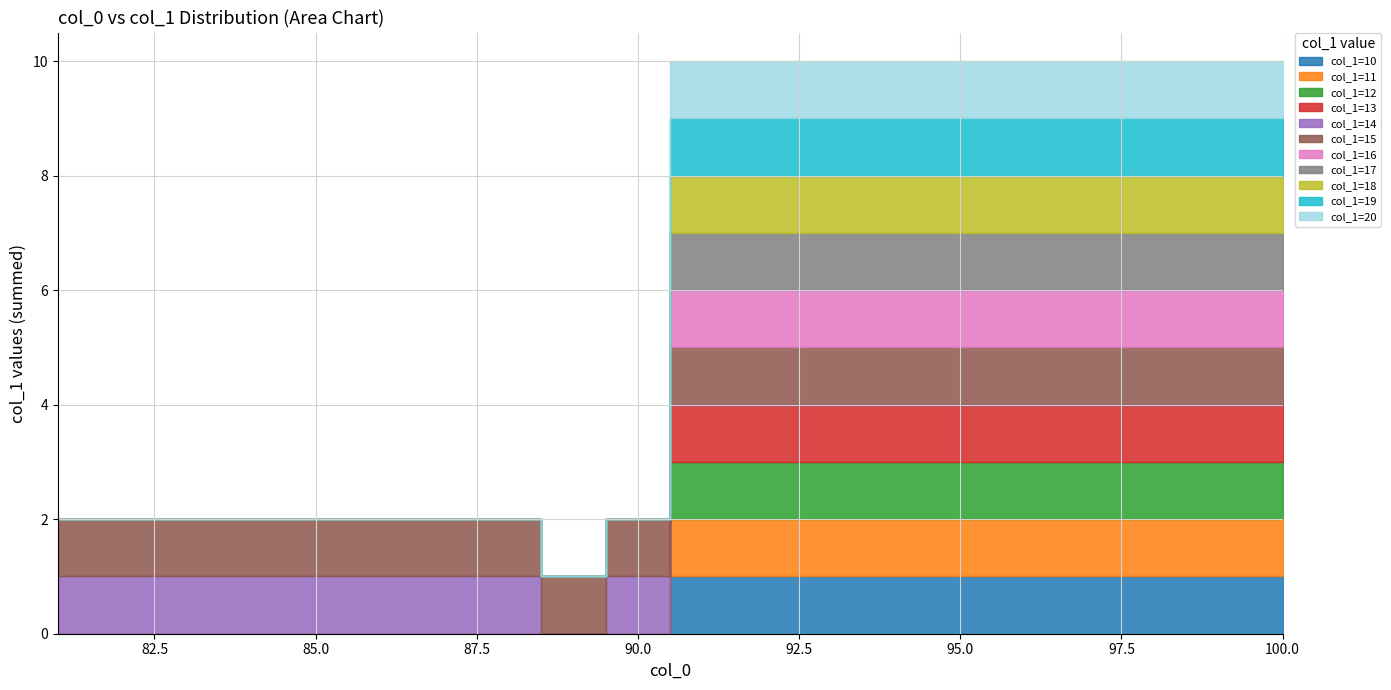

How many interior local valleys (lower than both neighbors) does the data have?

1